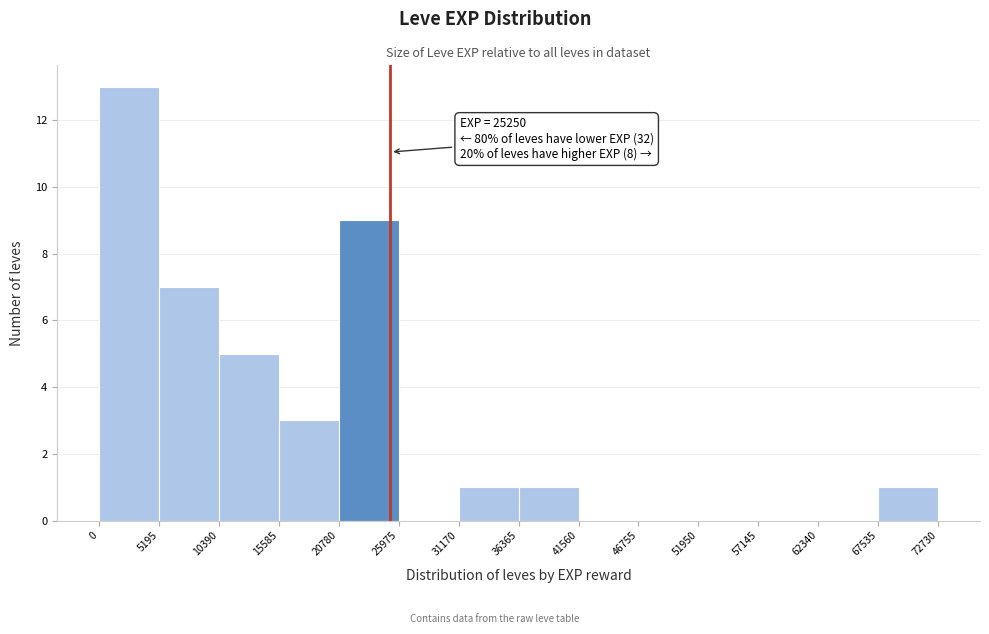

Which range on the x-axis has the tallest bar?

0 to 5195